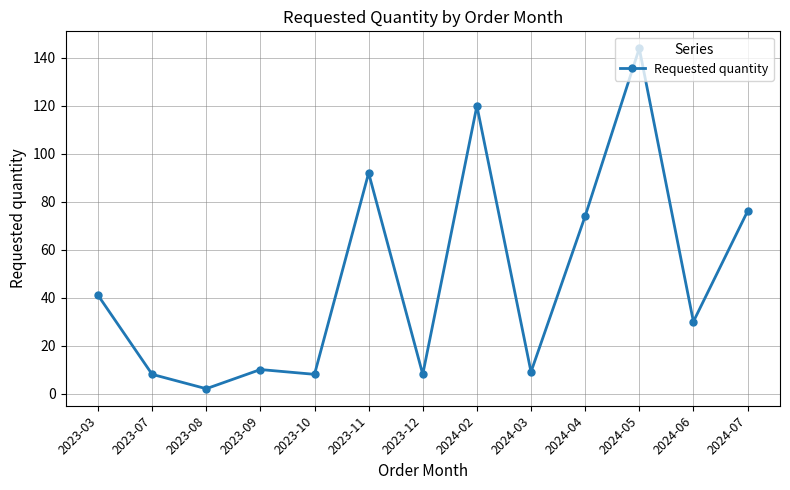

How many distinct data groups are displayed?

1